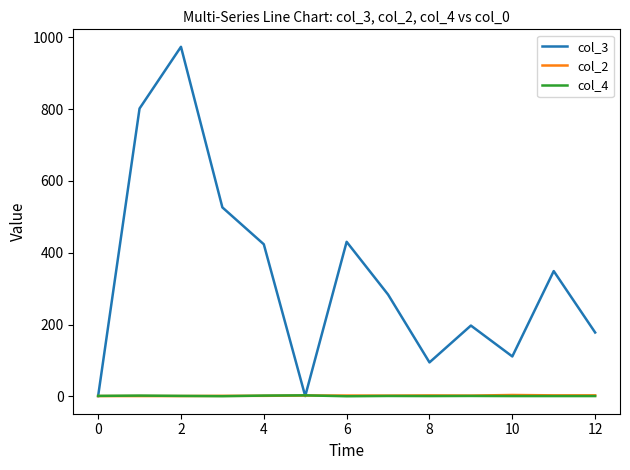

Which series has the largest total across all categories?

col_3